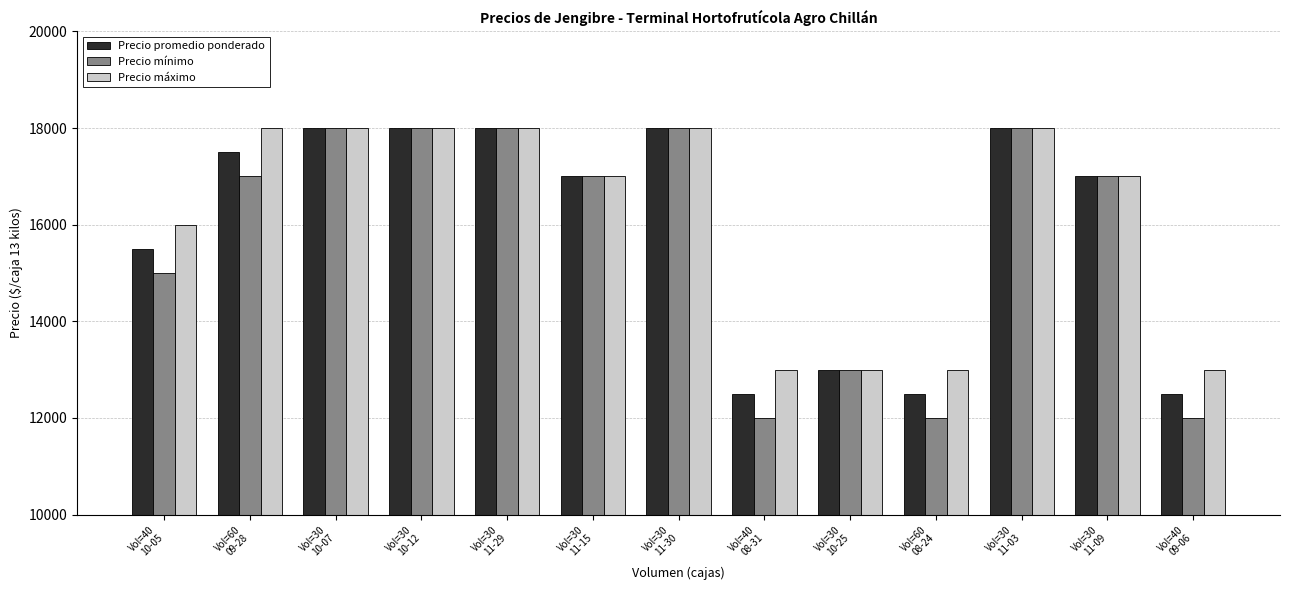

At how many categories does at least one series exceed 14600?

9